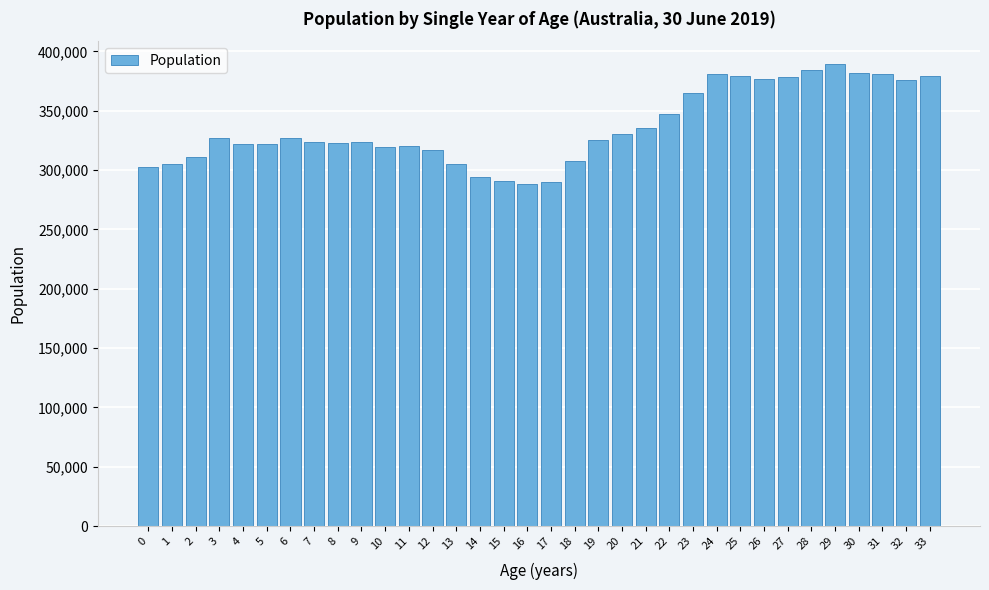

What is the maximum value shown in the chart?

389152